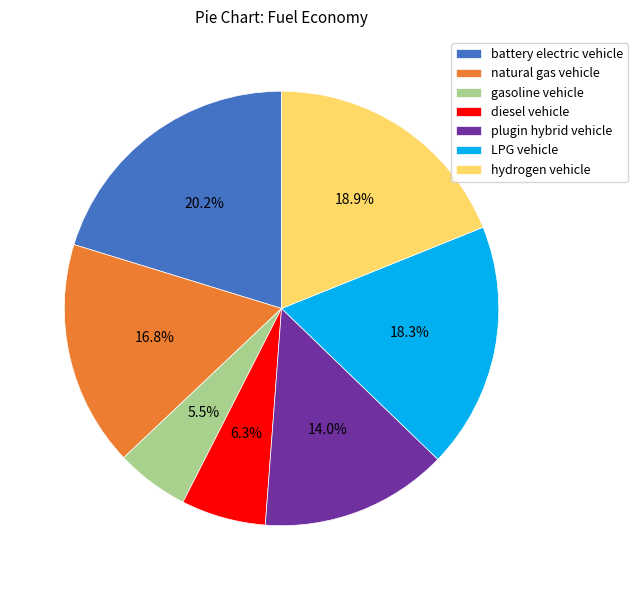

Does any single category account for the majority?

No